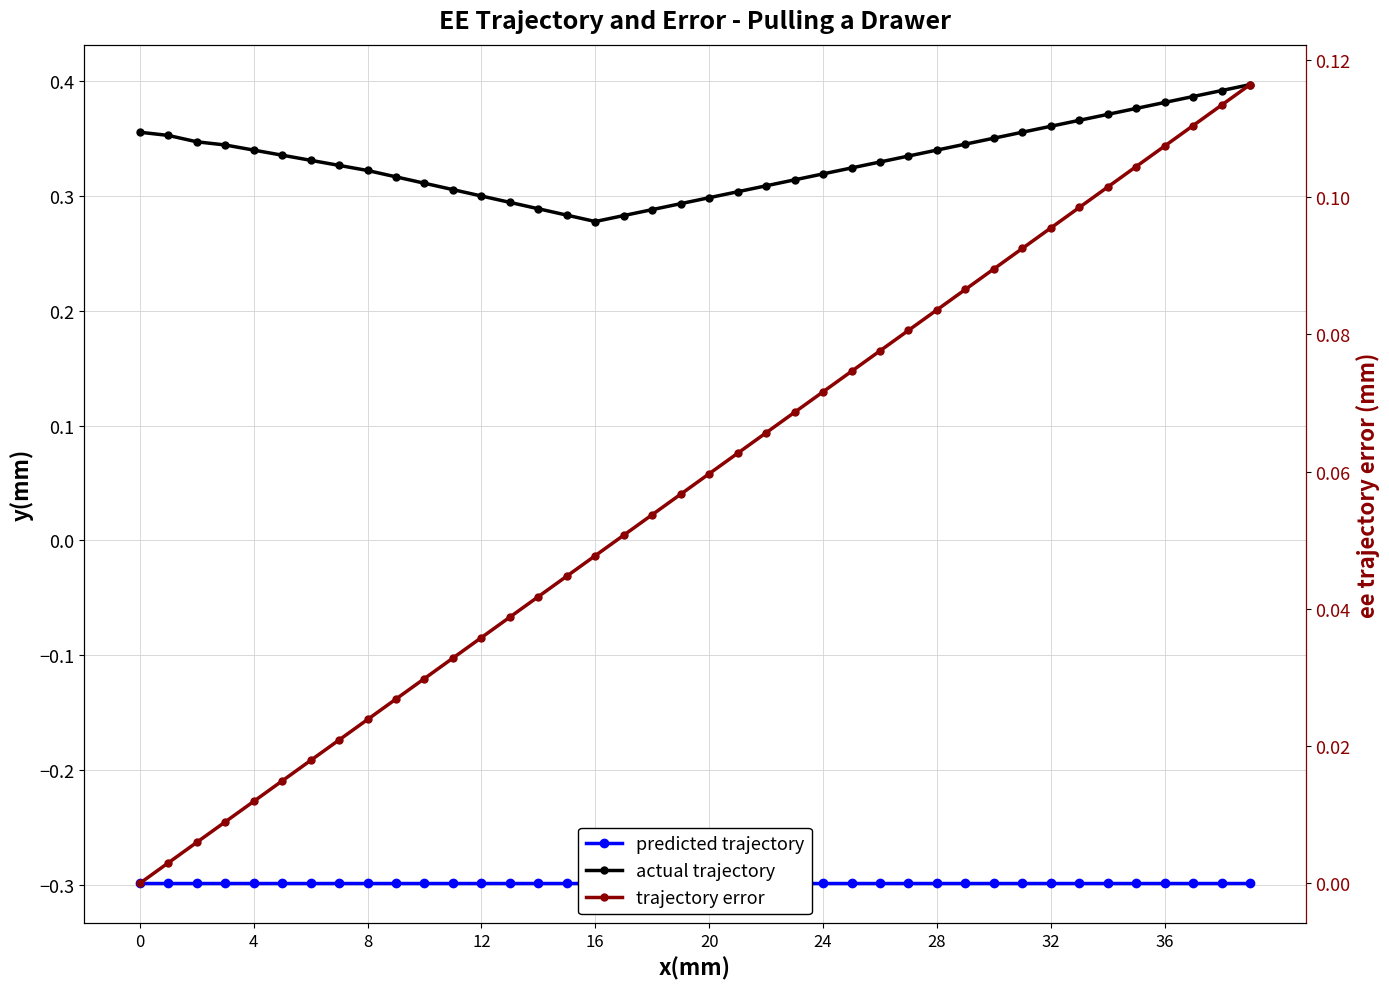

What are all the series names shown in the legend?

predicted trajectory, actual trajectory, trajectory error